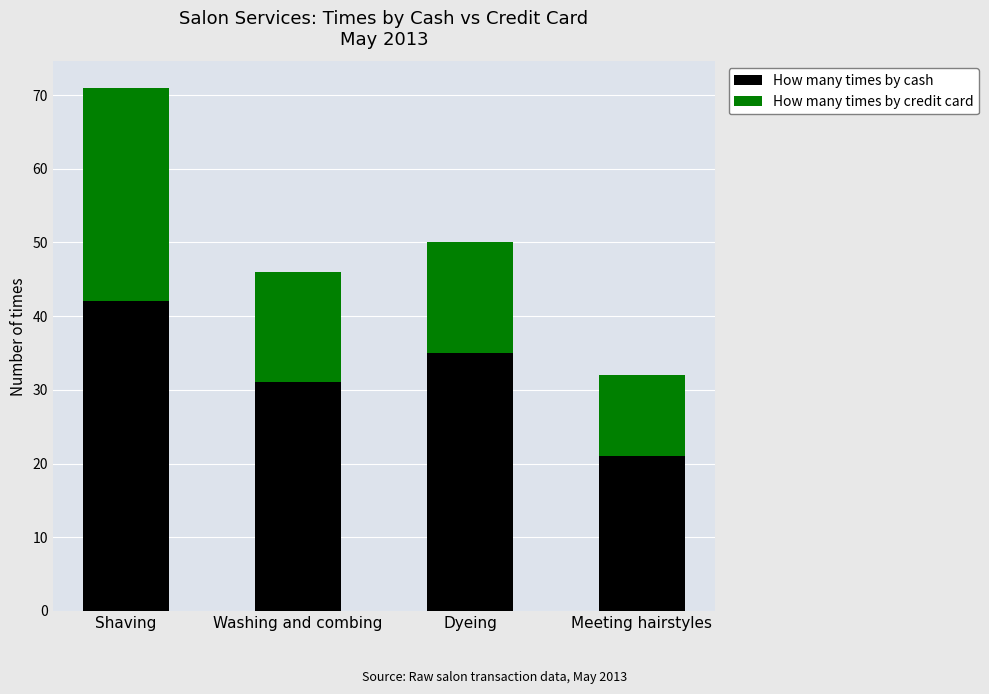

Rank the categories by How many times by cash value from highest to lowest.

Shaving, Dyeing, Washing and combing, Meeting hairstyles